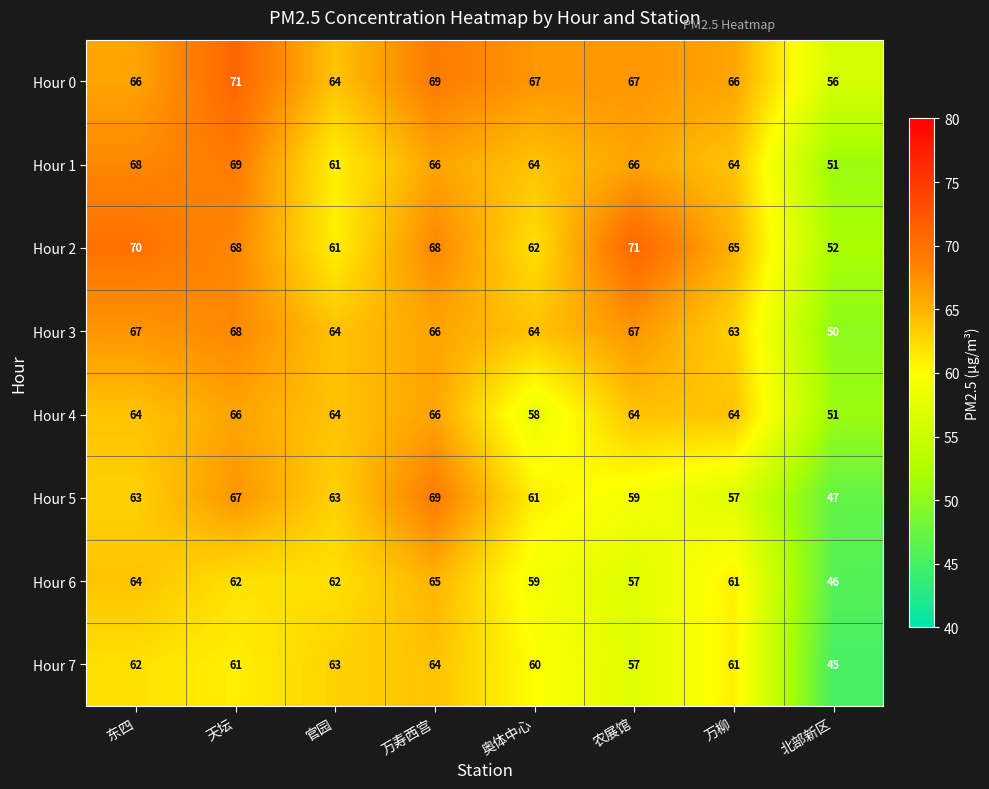

What is the smallest value displayed?

45